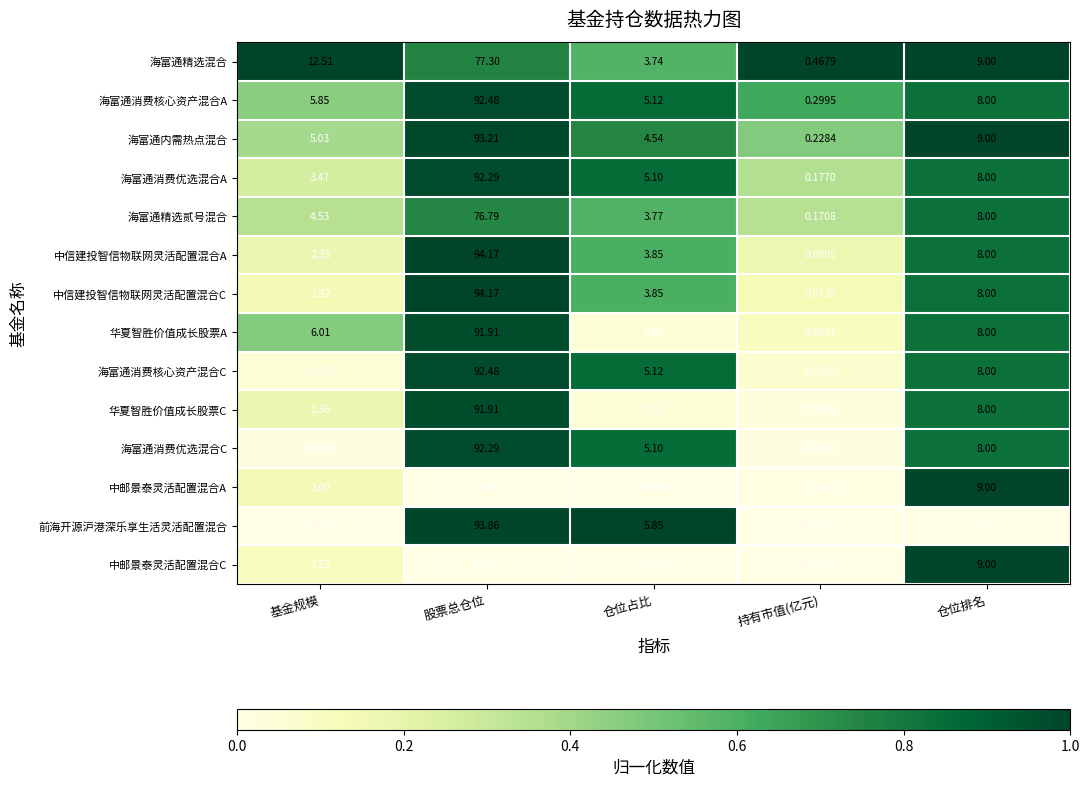

Rank the categories by 海富通消费优选混合A value from lowest to highest.

持有市值(亿元), 基金规模, 仓位占比, 仓位排名, 股票总仓位